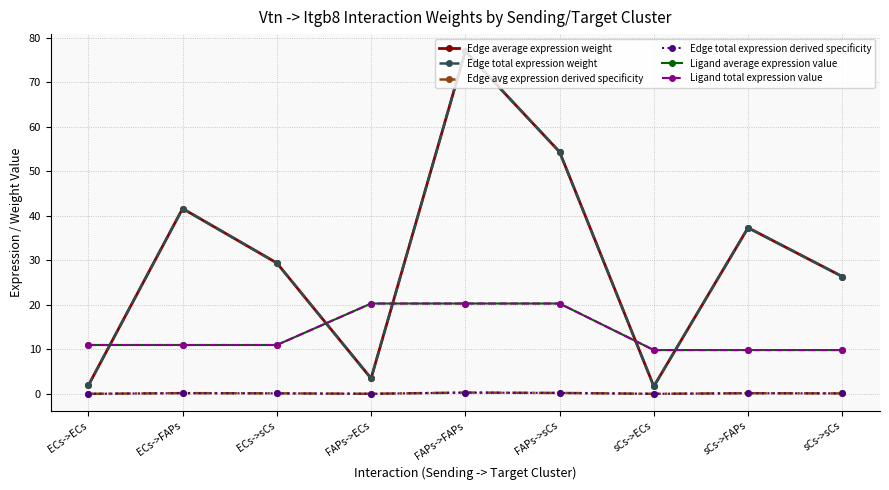

True or false: Edge total expression weight and Edge avg expression derived specificity cross at least once.

False